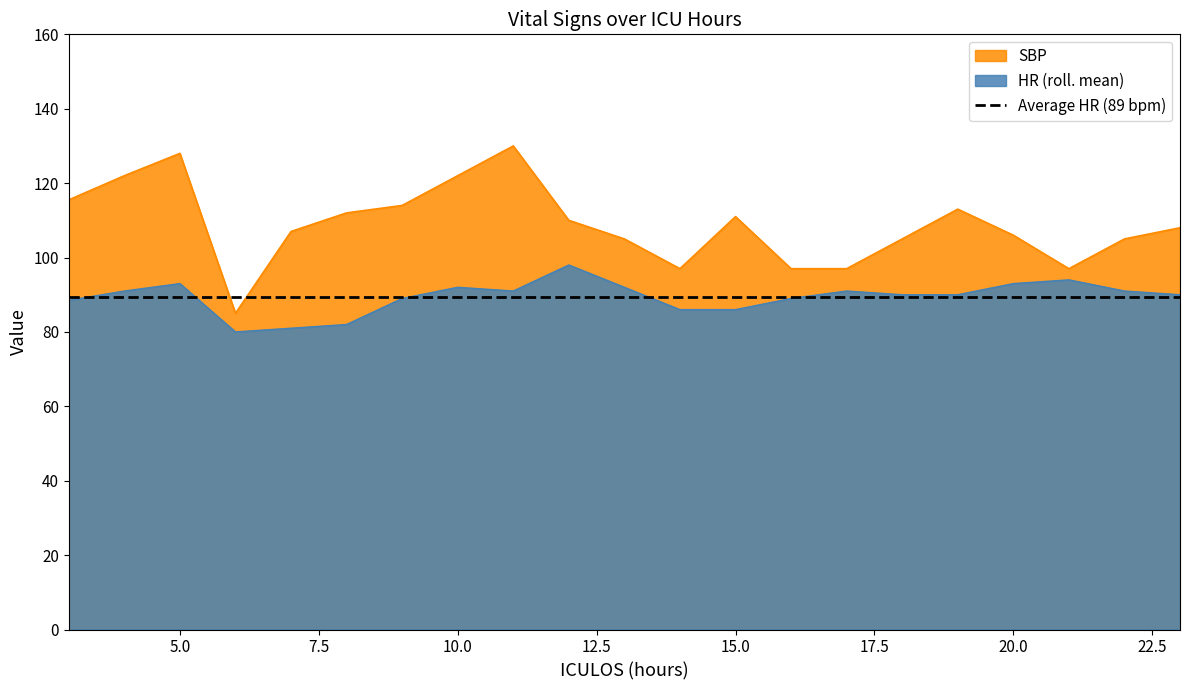

Which series has the largest total across all categories?

SBP